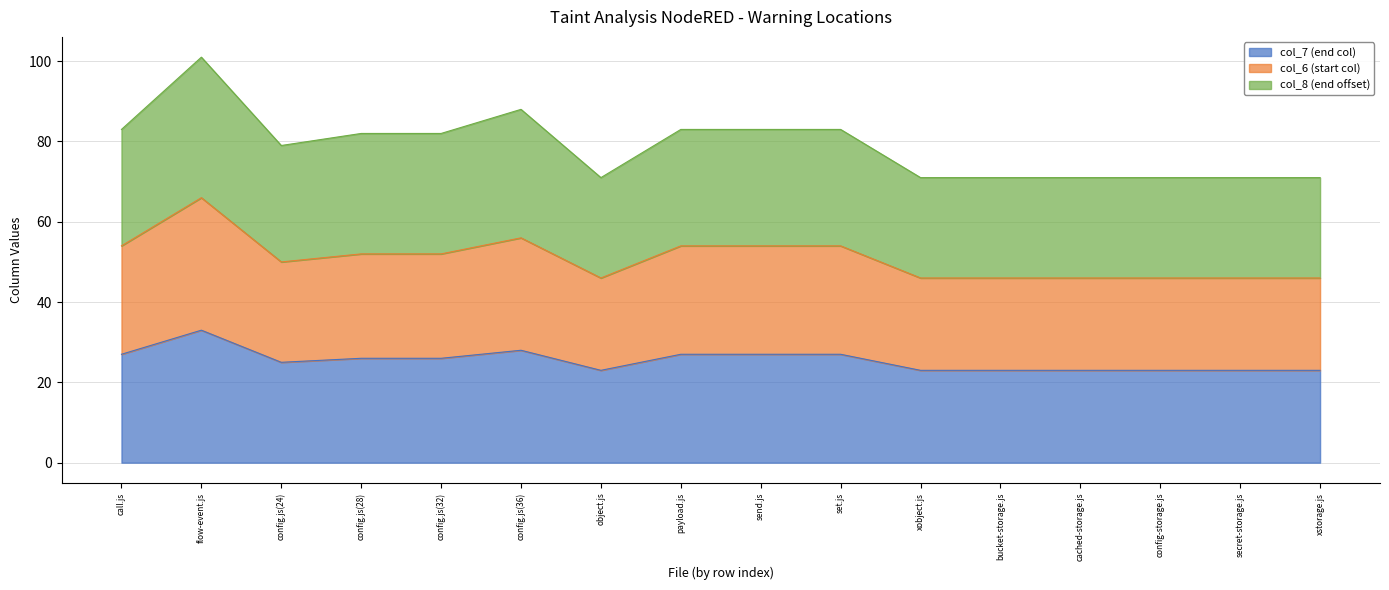

What is the label of the 8th point from the right?

send.js